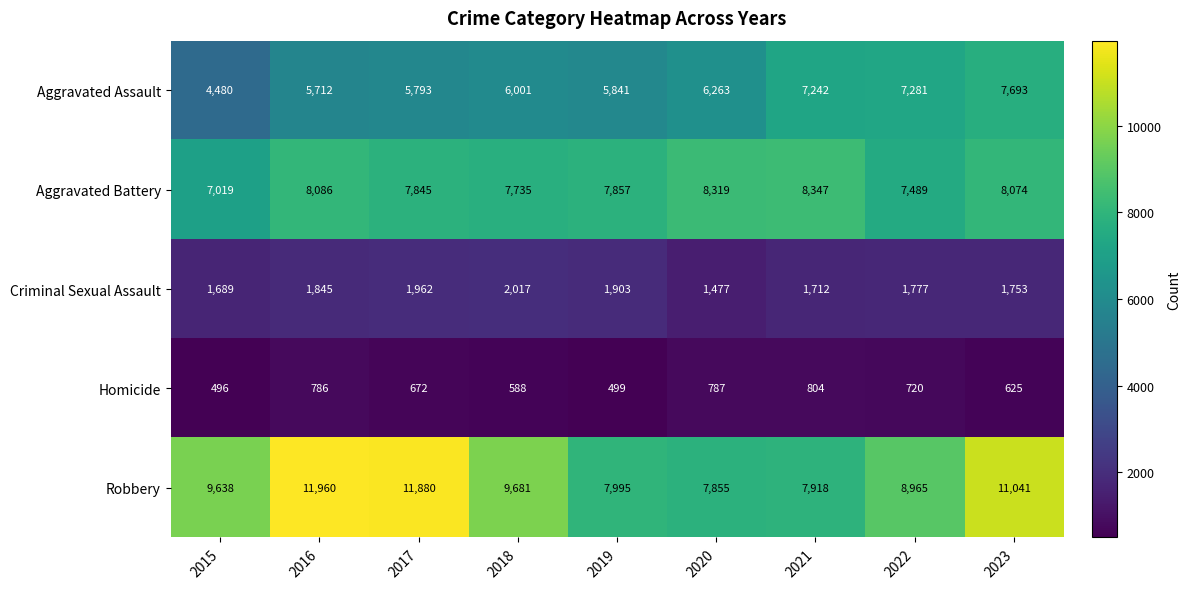

At which category does the chart reach its peak across all series?

2016